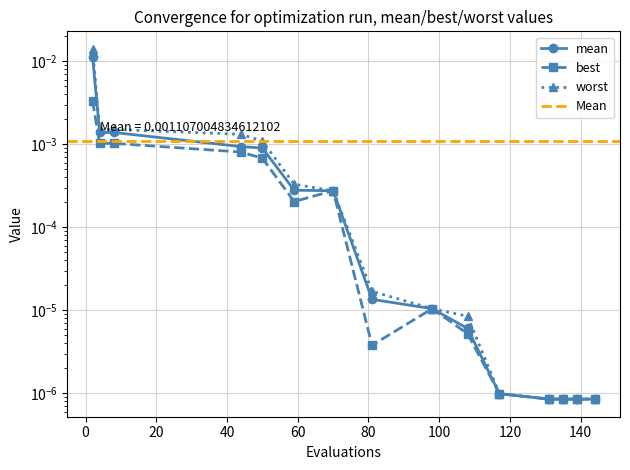

At which label is worst closest to 0?

131